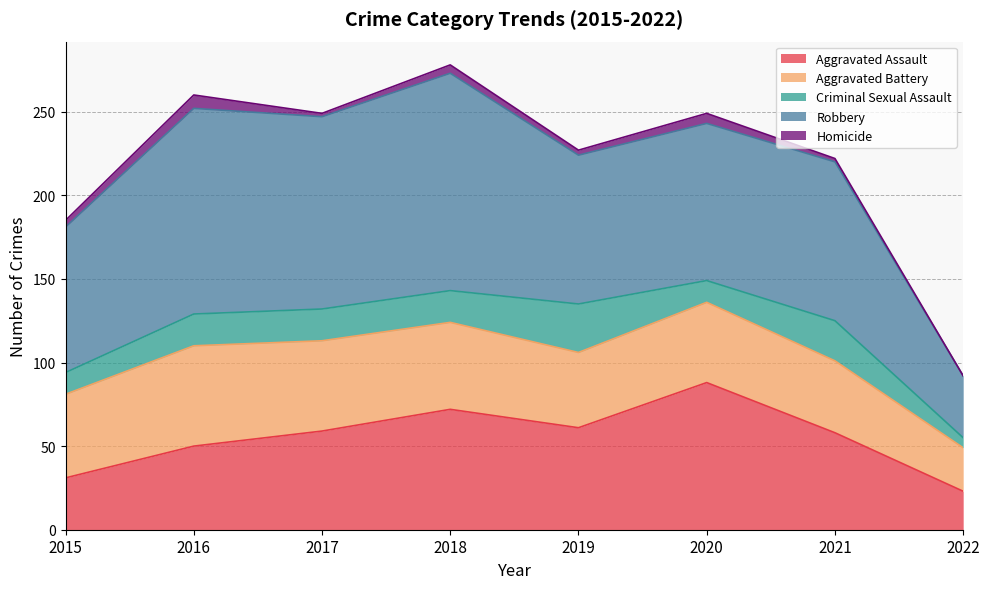

How many values in the Aggravated Battery series are below 50?

4